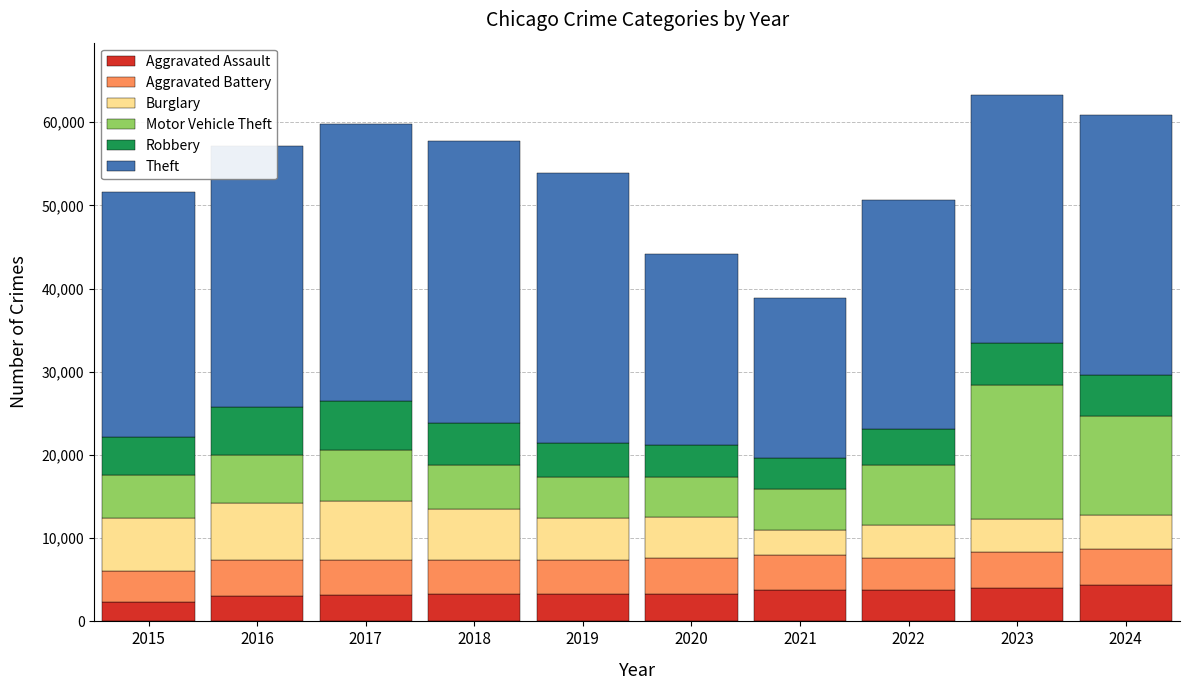

What is the lowest value of the Aggravated Assault series?

2359